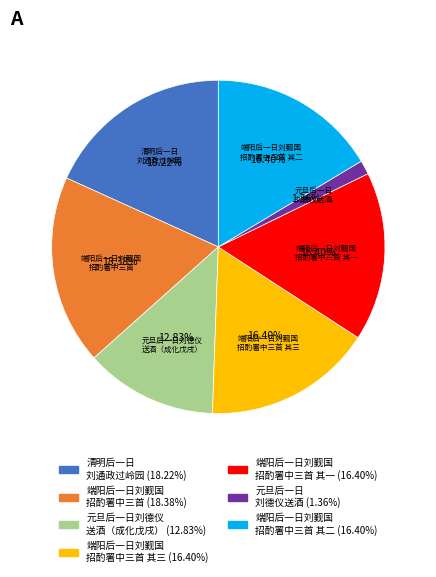

Is there a majority slice in this chart?

No